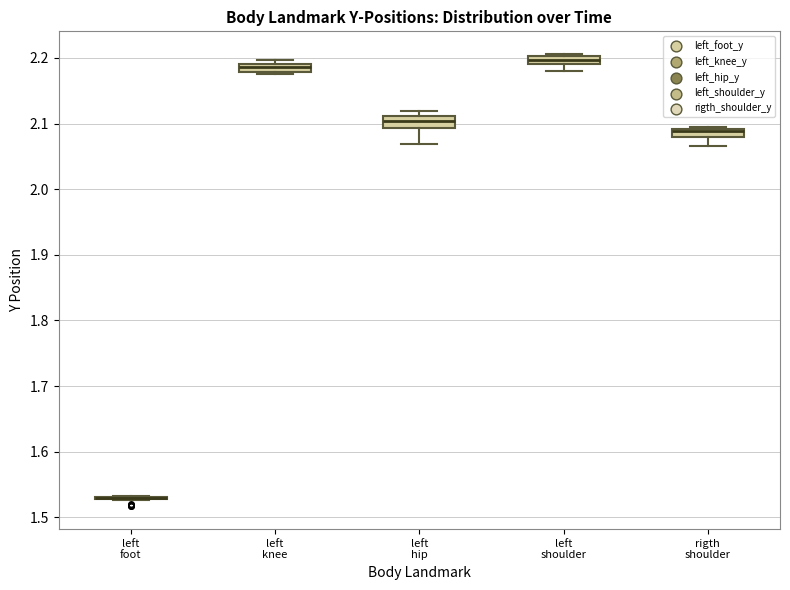

Where does the lower whisker of the box for left hip end on the y-axis? The values are not printed on the chart, so give them approximately, as read against the axis.

2.07